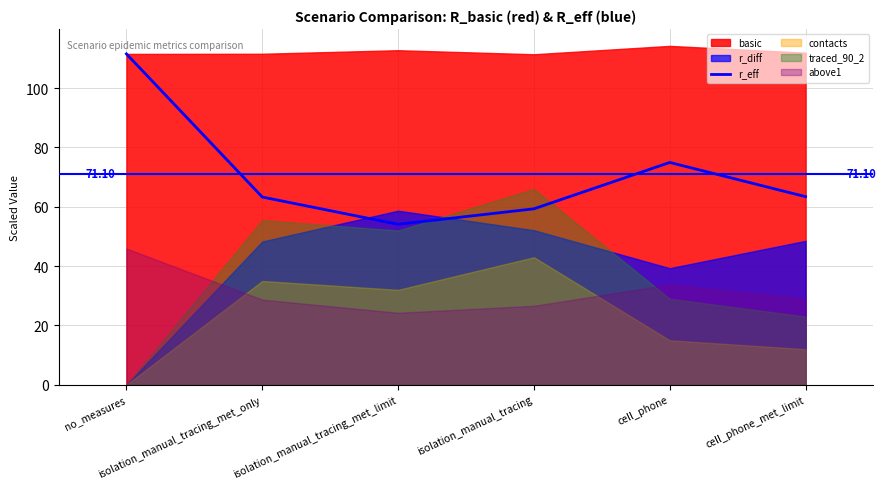

Which has a higher value, cell_phone or cell_phone_met_limit?

cell_phone